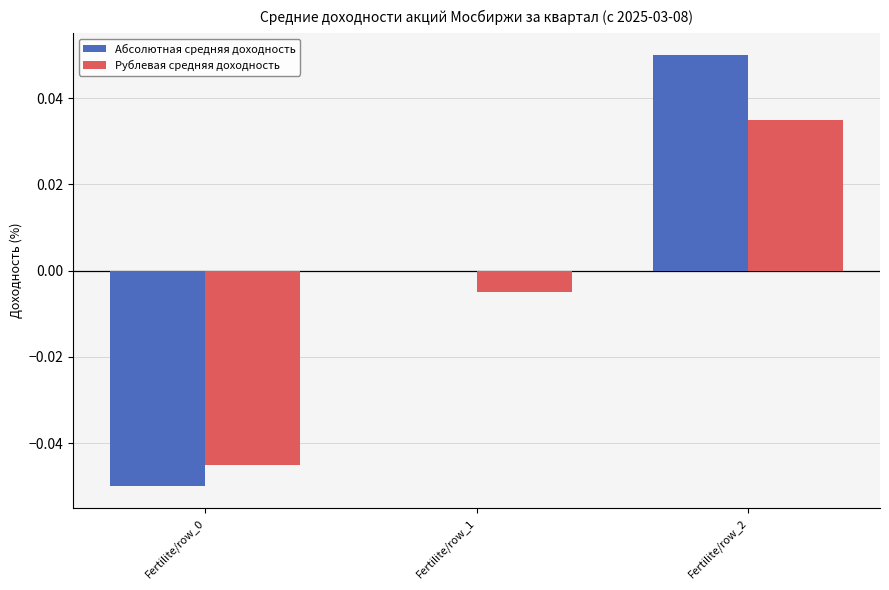

Which series has the largest total across all categories?

Абсолютная средняя доходность